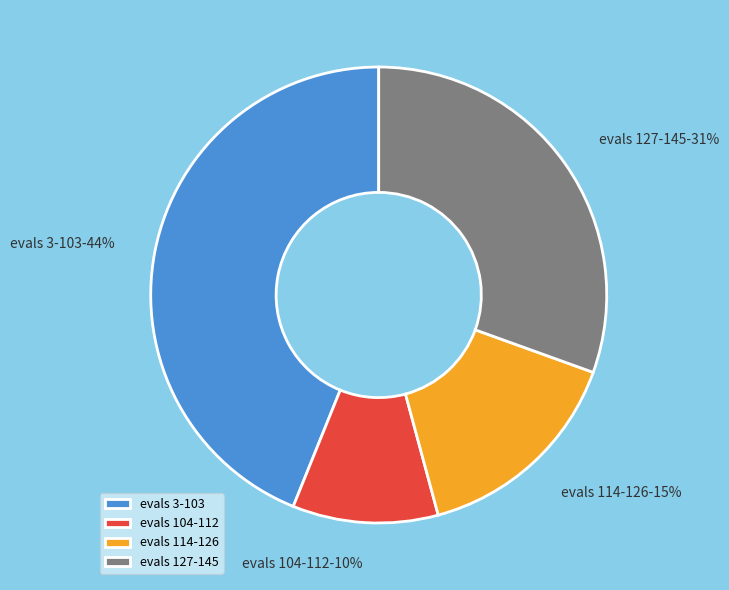

The evals 127-145 slice represents 31% of the pie. True or false?

True